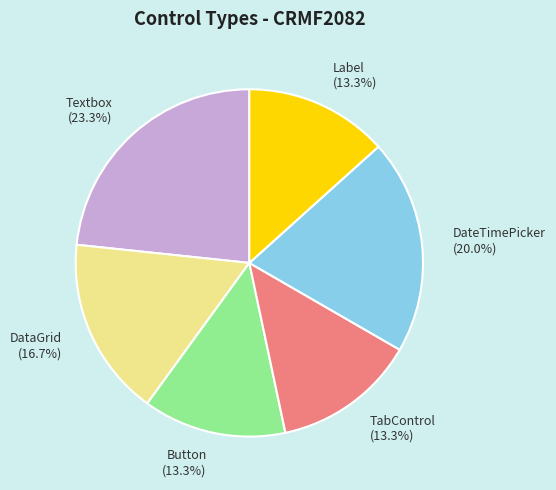

Is it true that DateTimePicker is 10% of the pie?

False